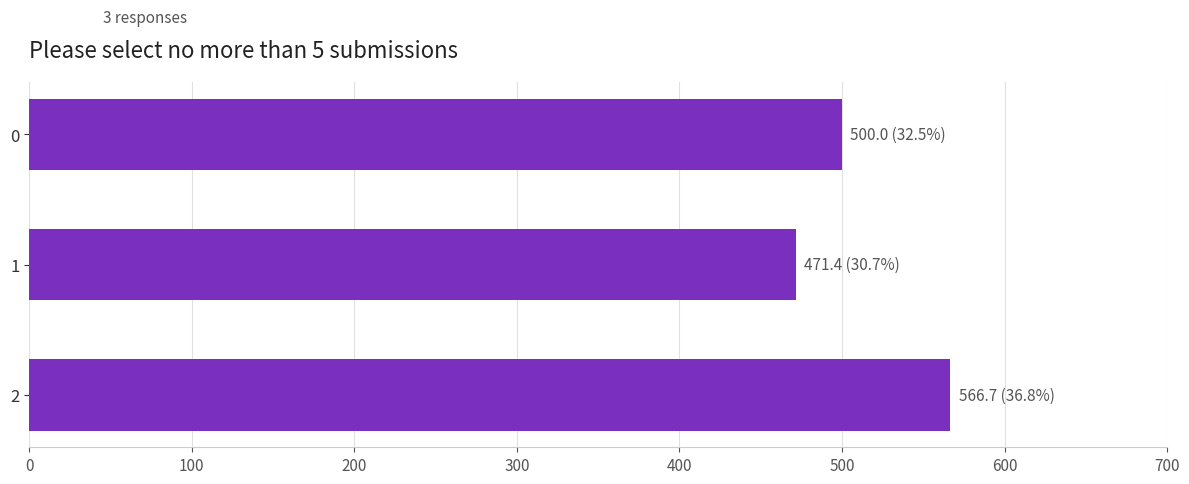

Reading top to bottom, what are all the values shown in this chart?

500.0	471.4	566.7